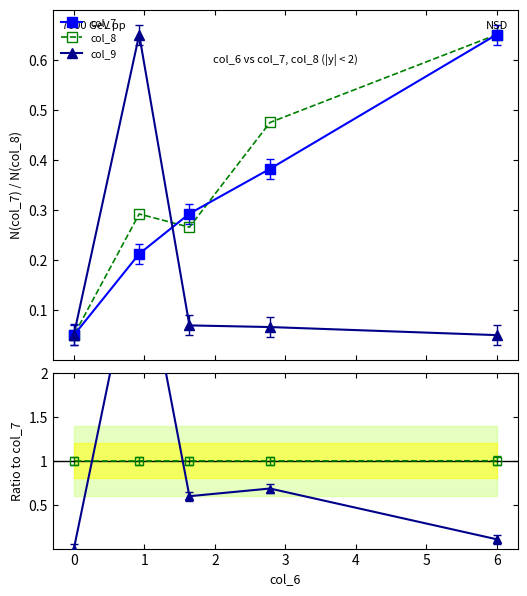

How many lines are shown in the chart?

5